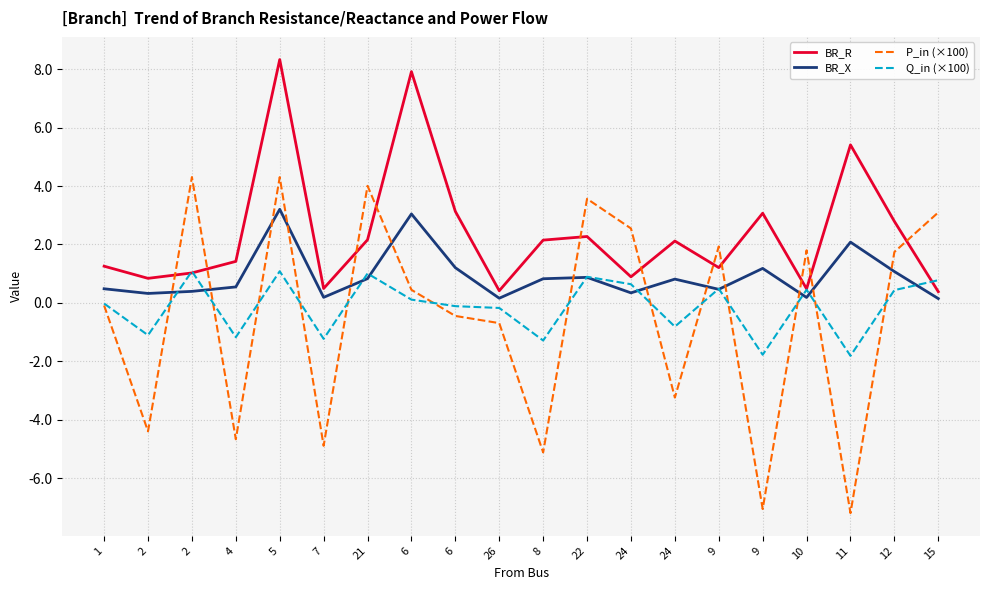

Is this an area chart (filled region under the line)?

No